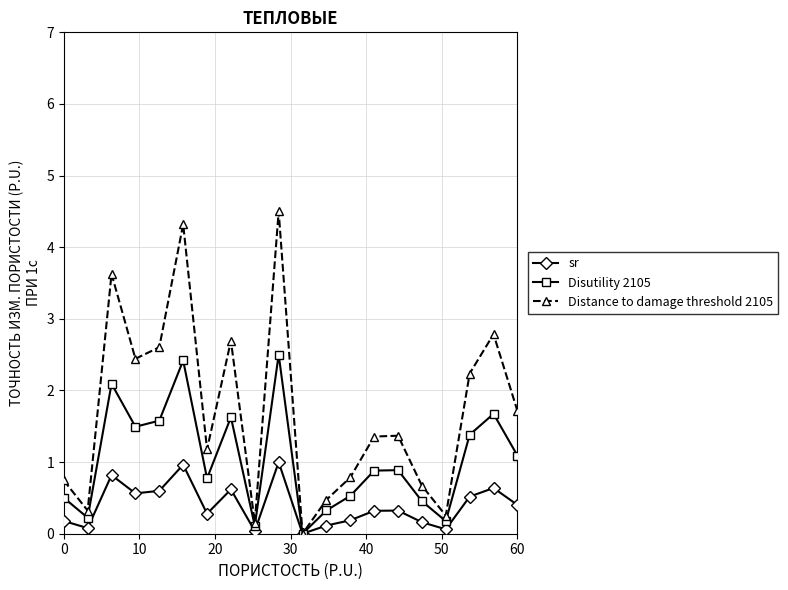

What is the value of the Disutility 2105 point at the 17th from the left?

0.2